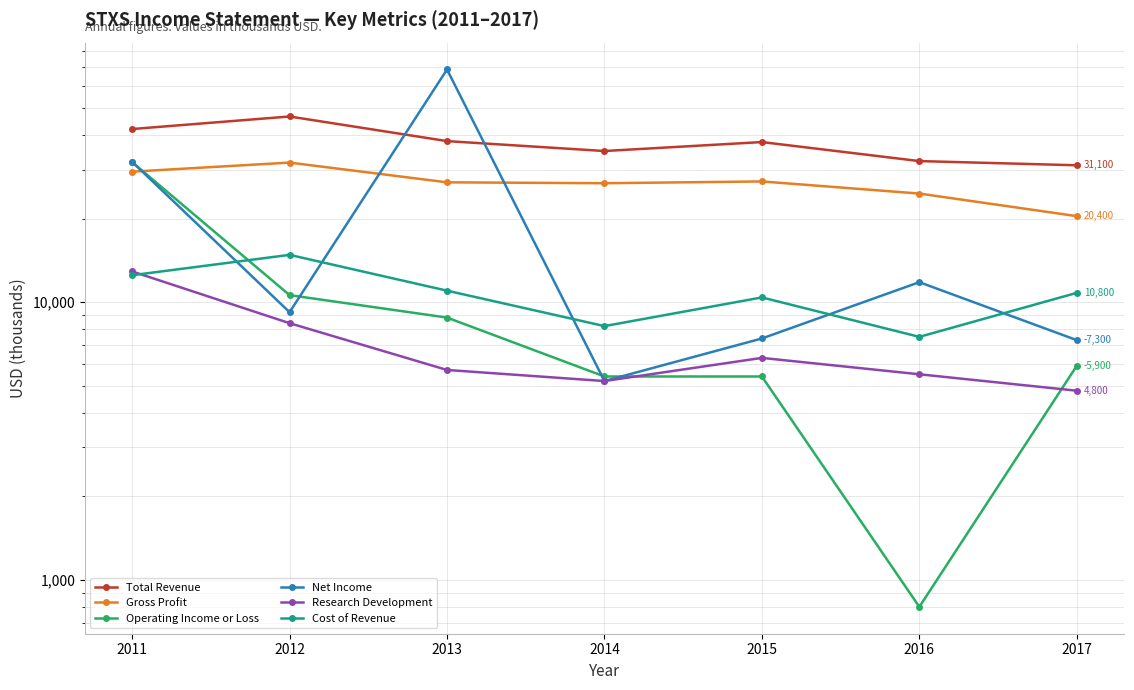

Where is Total Revenue nearest to the value 38850?

2013